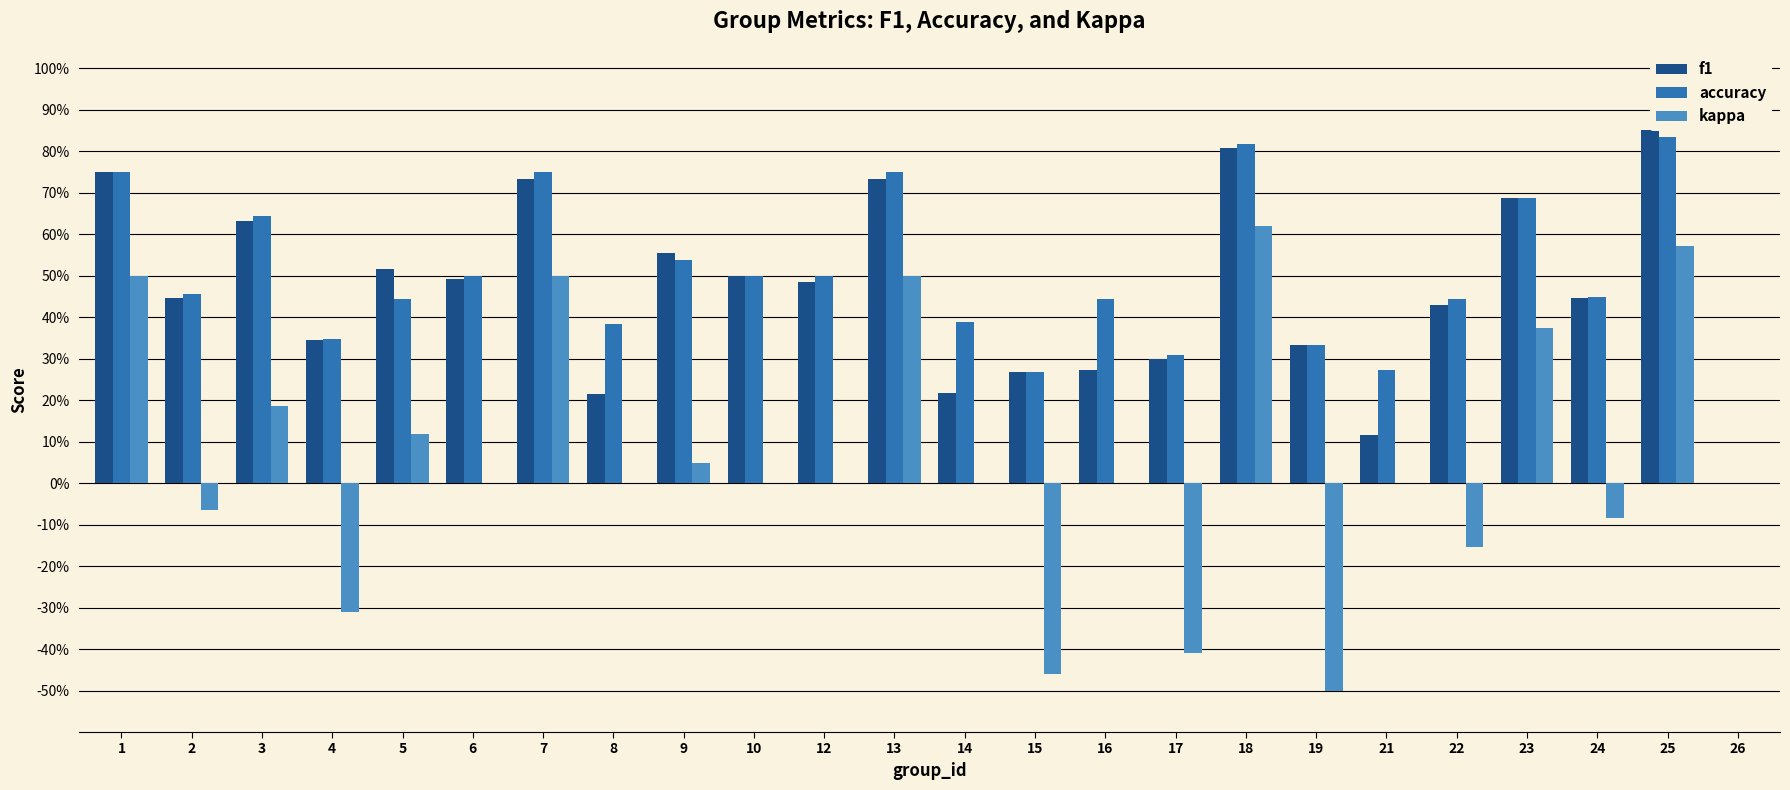

What are all the series names shown in the legend?

f1, accuracy, kappa